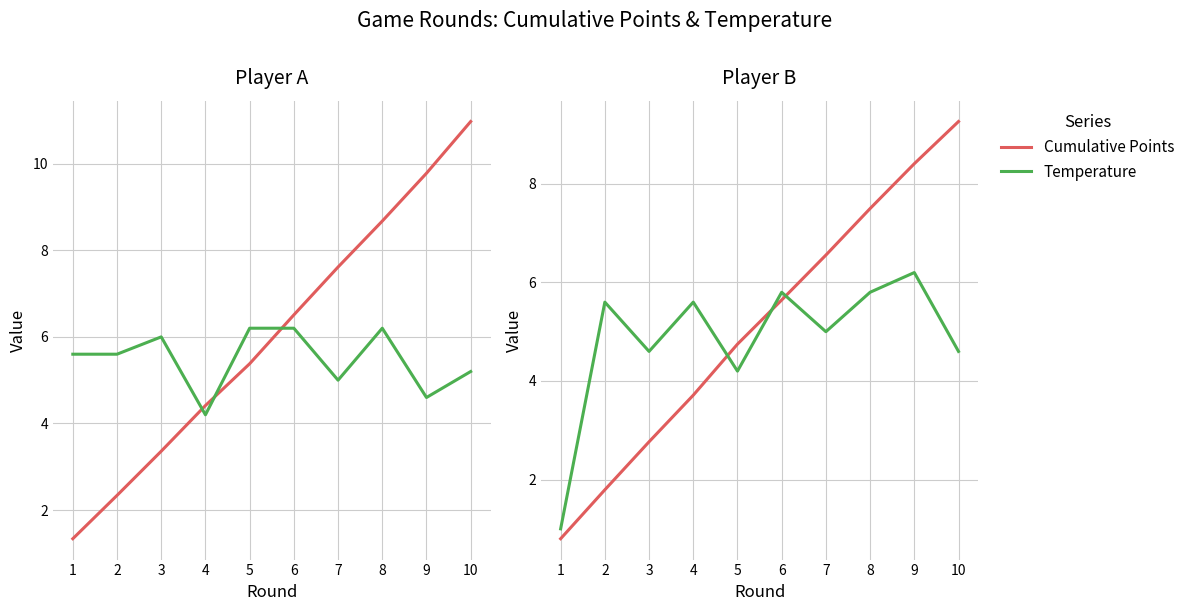

Where is the first local maximum for T_A?

3